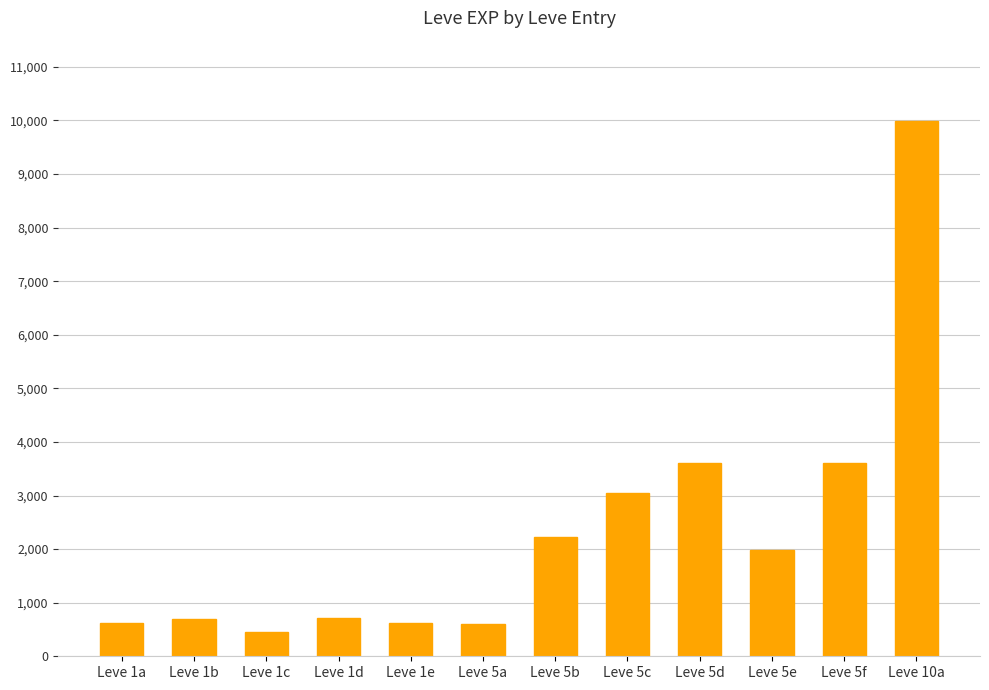

What is the label of the 4th bar from the left?

Leve 1d